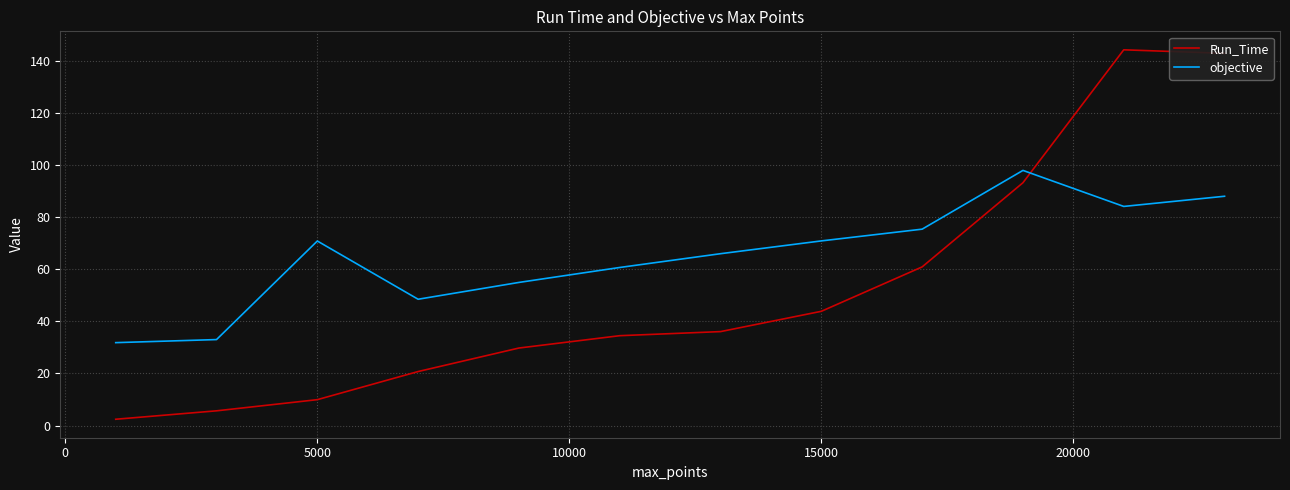

Does the chart have visible grid lines?

Yes